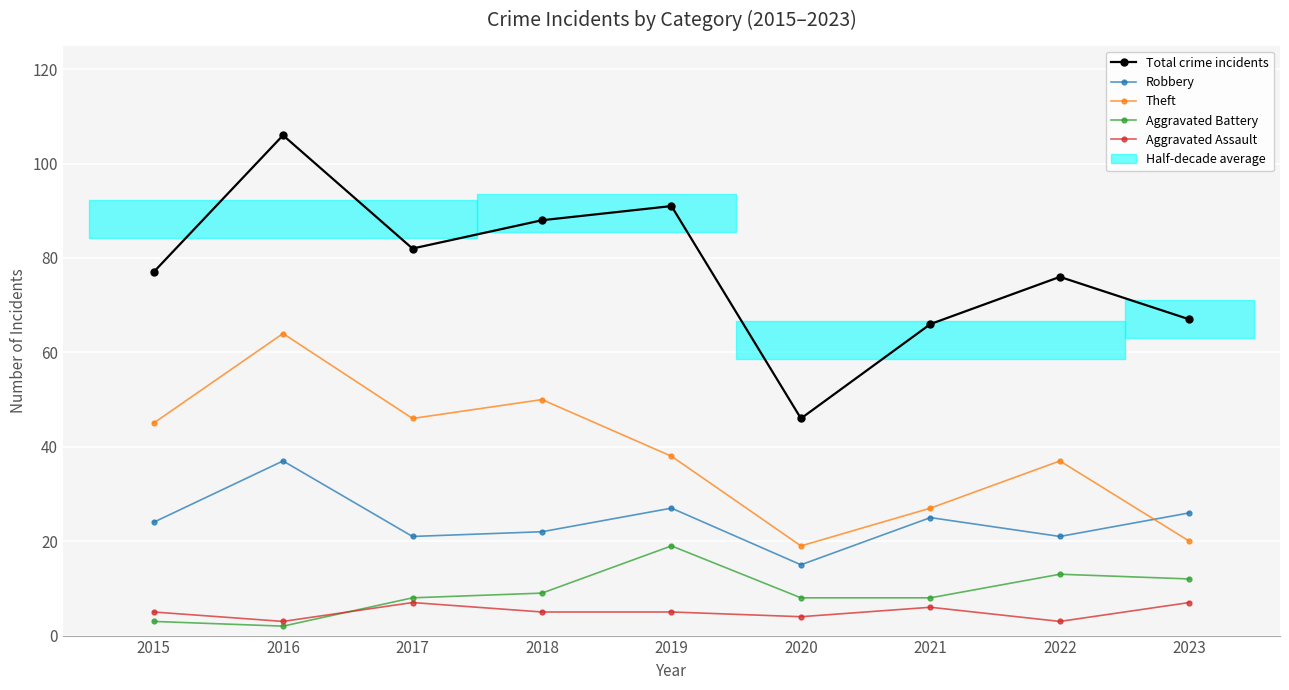

At which label does Aggravated Assault first exceed 5?

2017